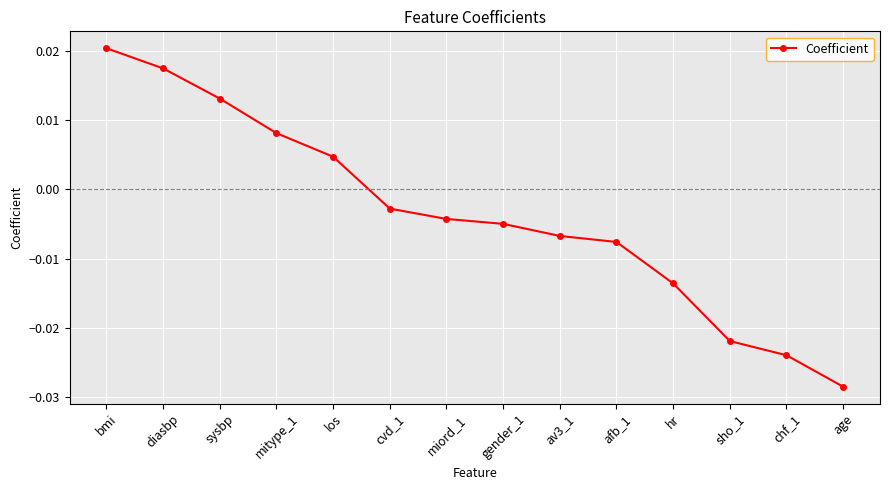

True or false: the data has more than 2 interior local peaks.

False